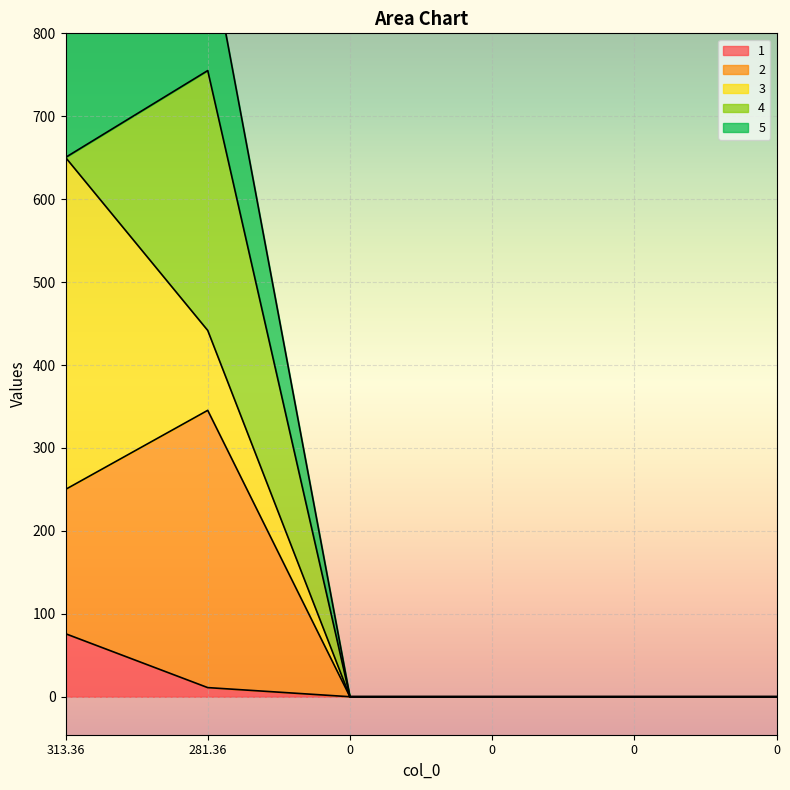

How many data points in 2 are above 0?

2